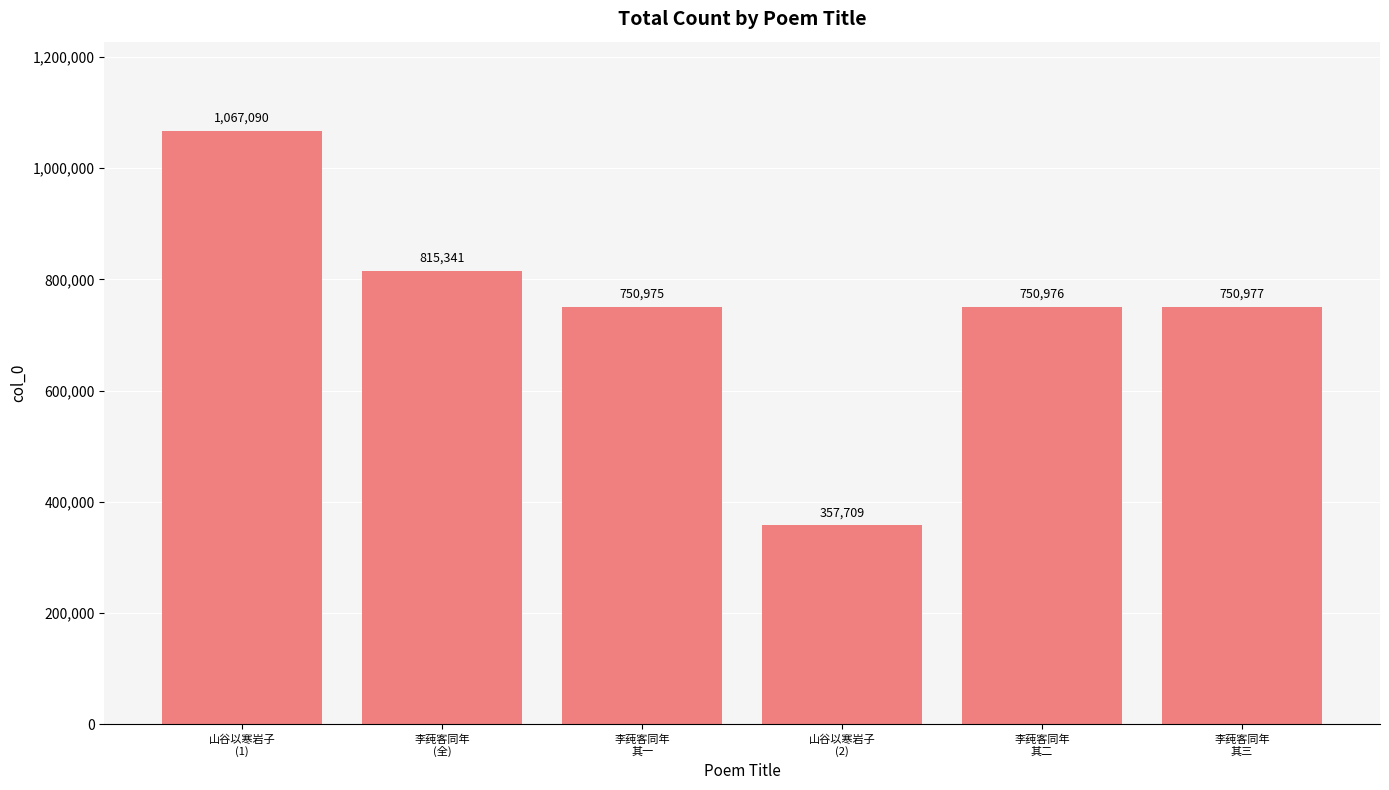

List the labels in order of value, largest first.

山谷以寒岩子
(1), 李莼客同年
(全), 李莼客同年
其三, 李莼客同年
其二, 李莼客同年
其一, 山谷以寒岩子
(2)